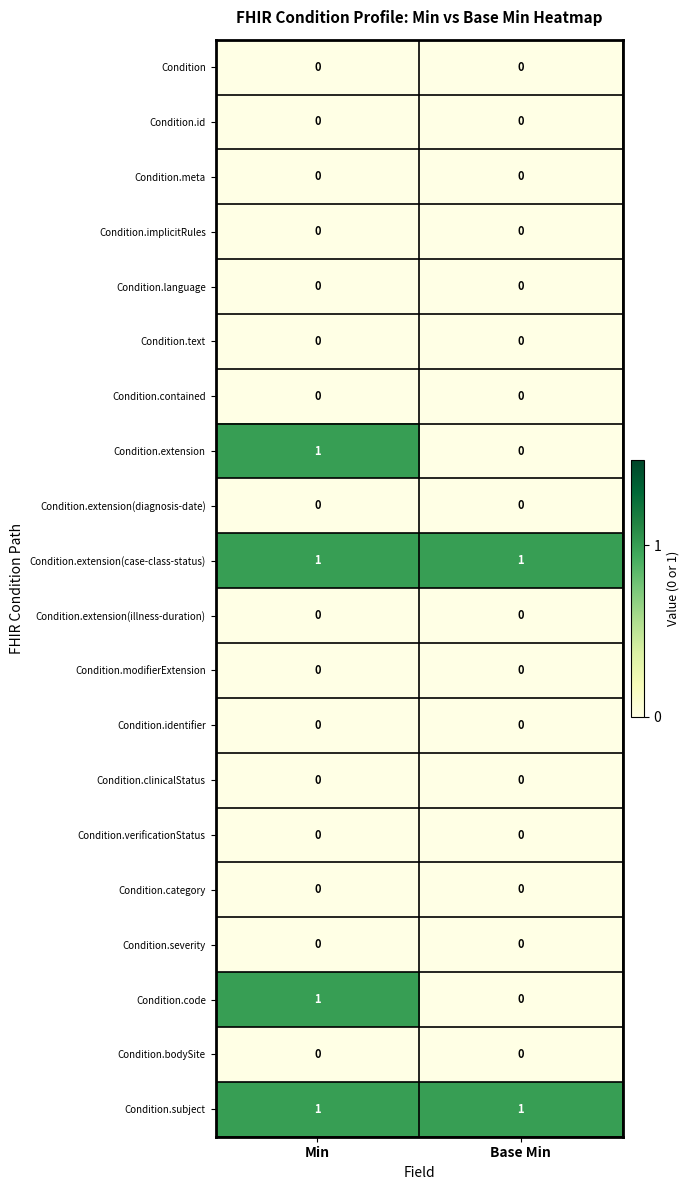

True or false: Condition.clinicalStatus has a value of 0 at Base Min.

True